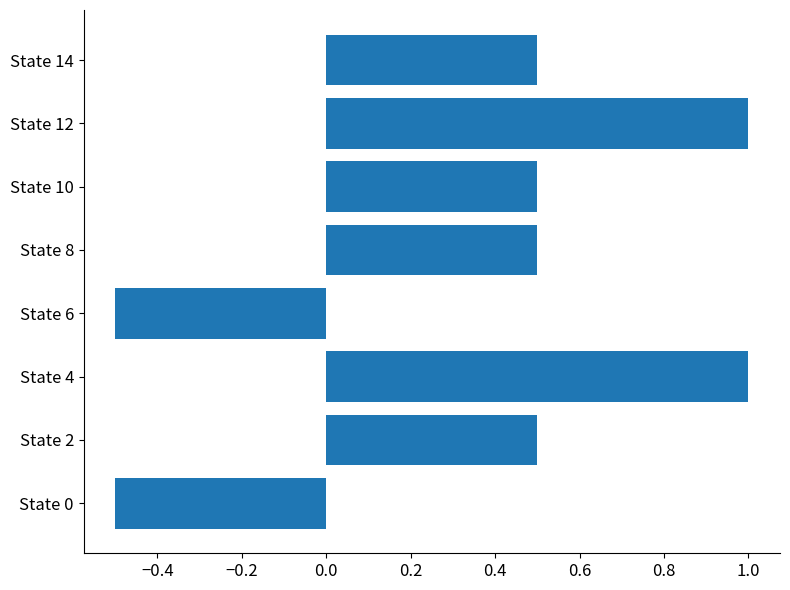

What is the change in value from State 0 to State 8?

+1.0